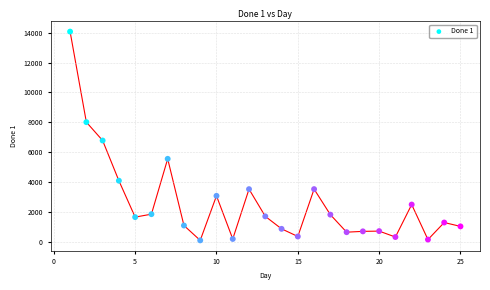

What Y value in the scatter plot is closest to 7087?

6784